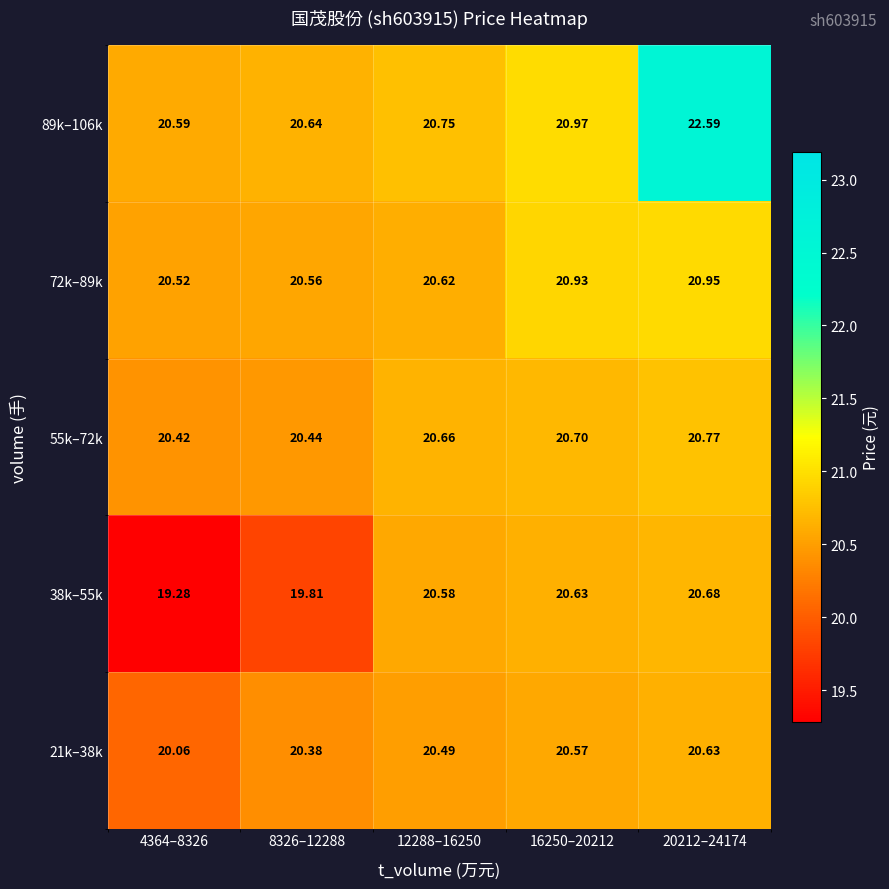

What is the greatest value displayed?

22.6